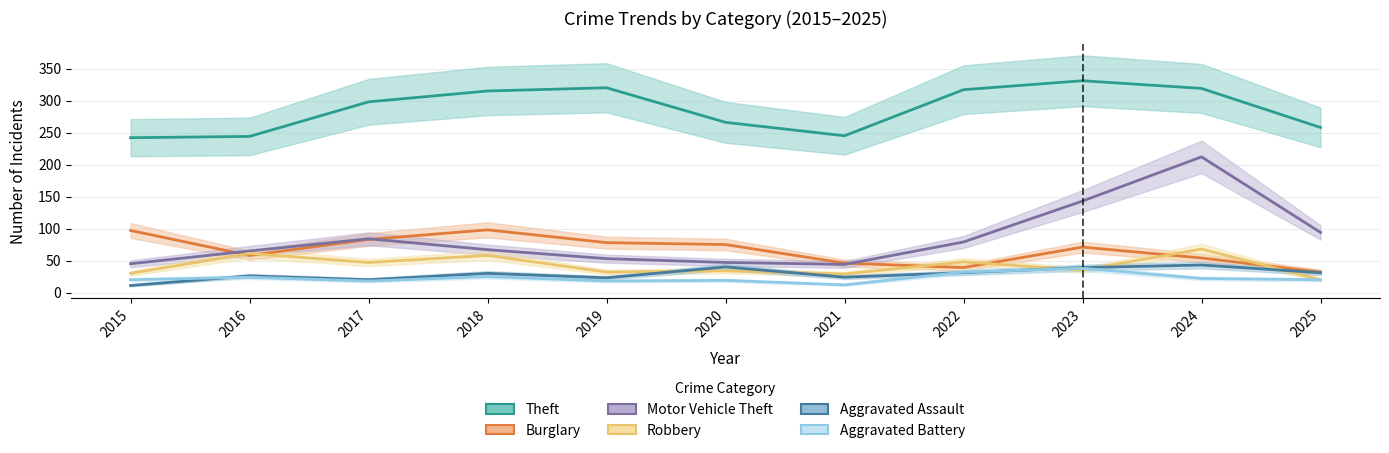

What is the average value of the Theft series?

287